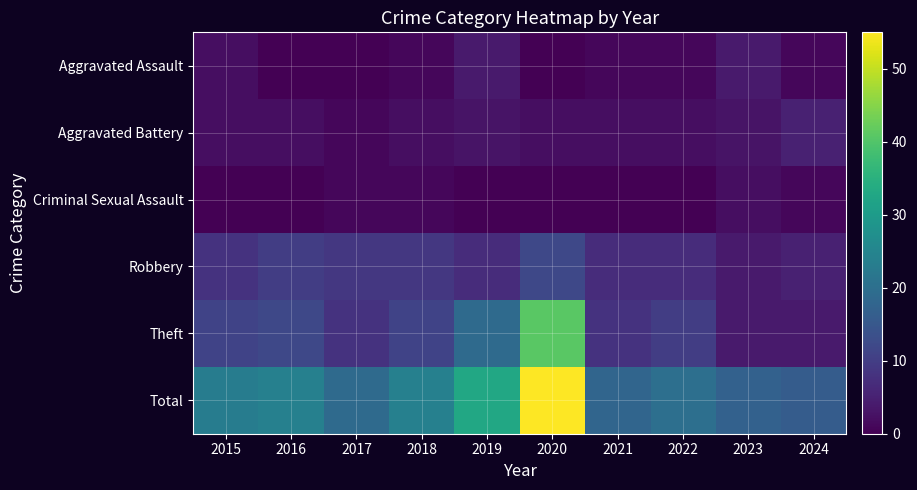

Which series has the largest total across all categories?

Total